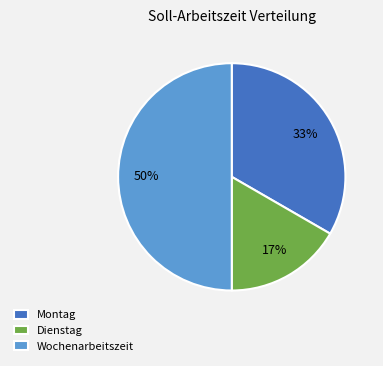

Is the sum of Wochenarbeitszeit and Montag greater than half?

Yes